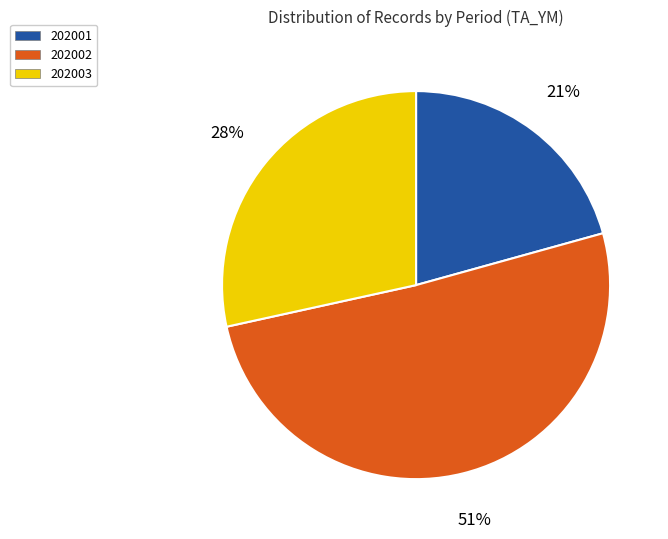

The 202003 slice represents 28% of the pie. True or false?

True